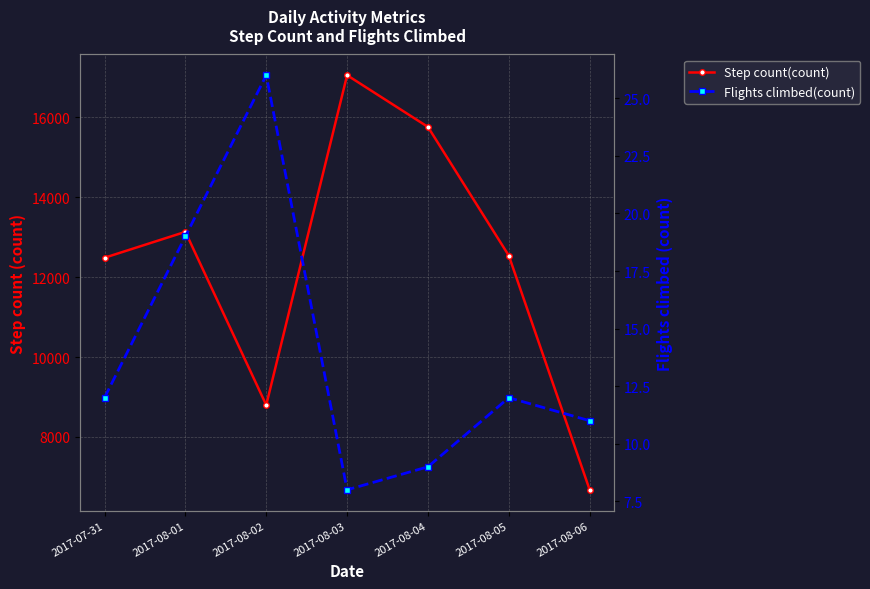

At which label does Step count(count) reach its peak?

2017-08-03